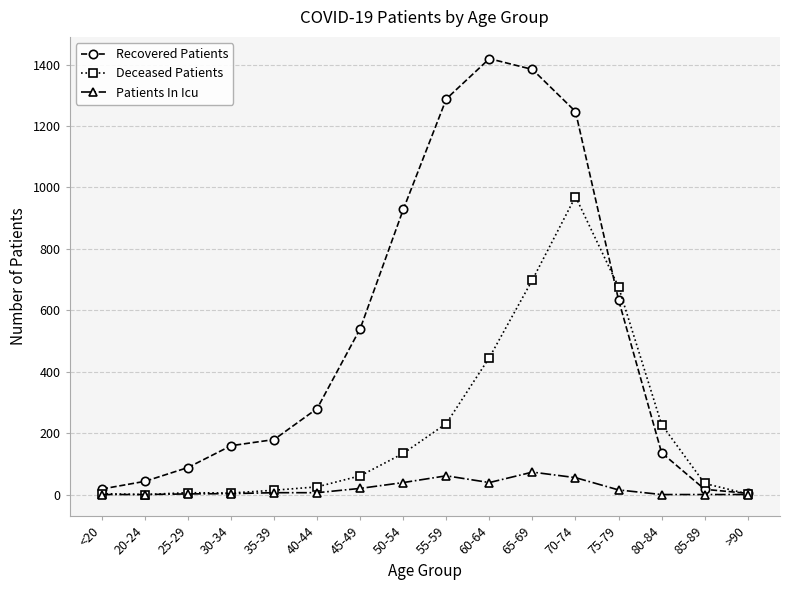

At which category is the sum across all series the highest?

70-74